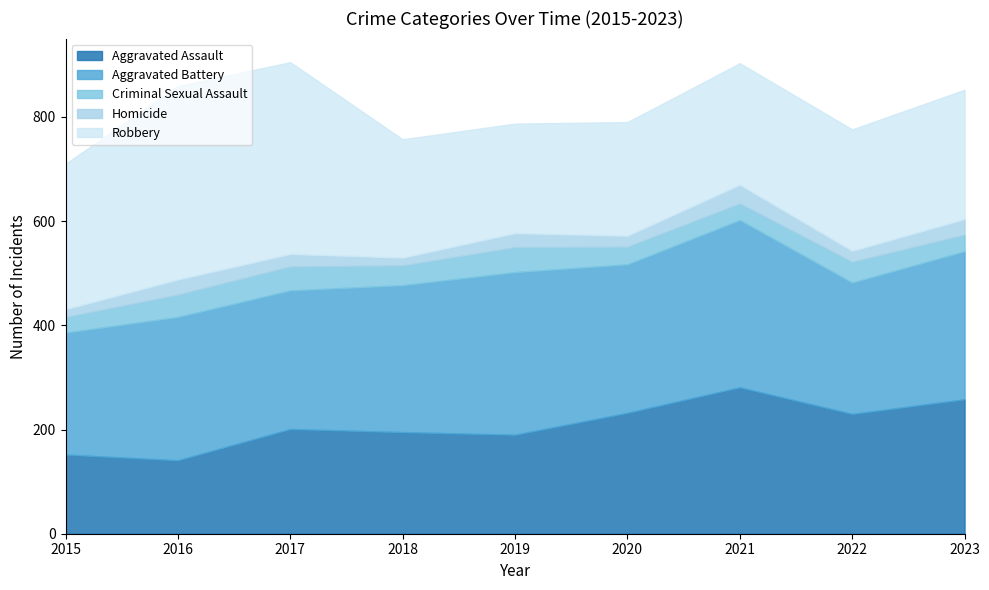

What is the difference between the Homicide values at 2017 and 2015?

9